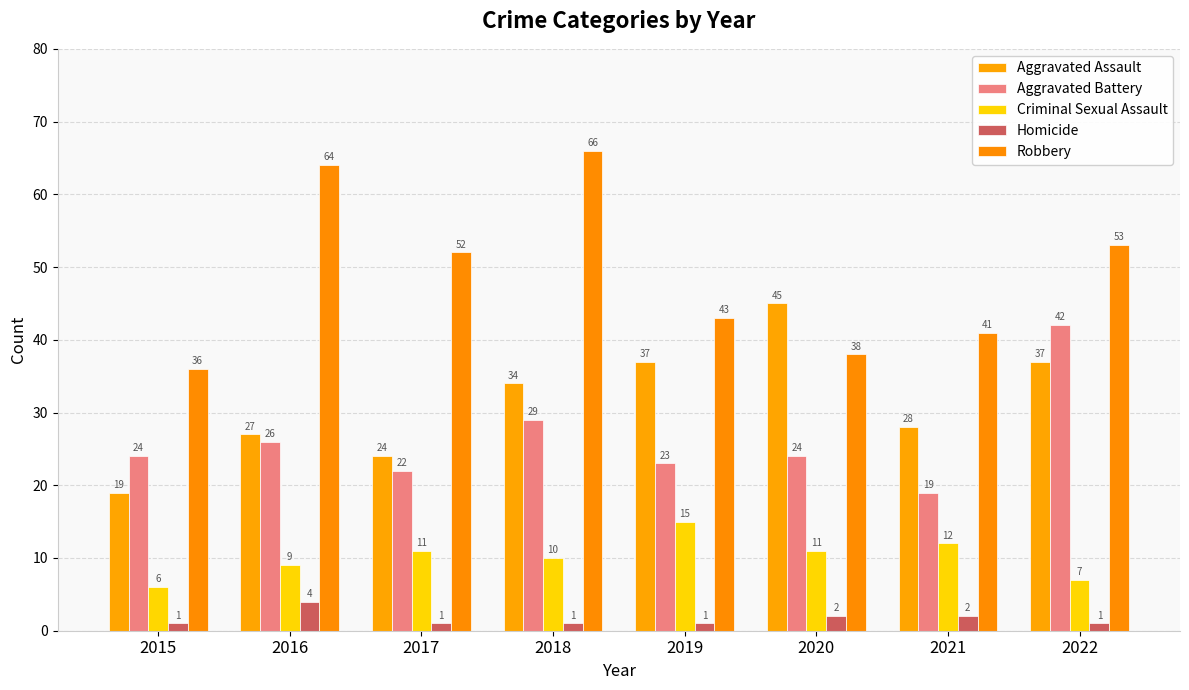

The value of Aggravated Battery at 2017 is 22. True or false?

True